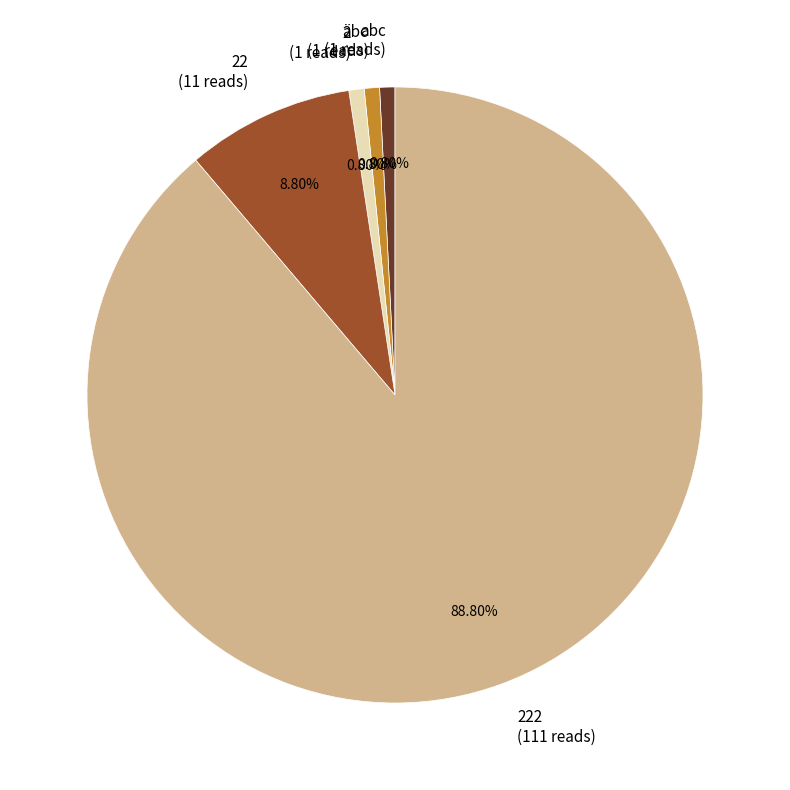

Is the sum of 2 (1 reads) and 222 (111 reads) greater than half?

Yes